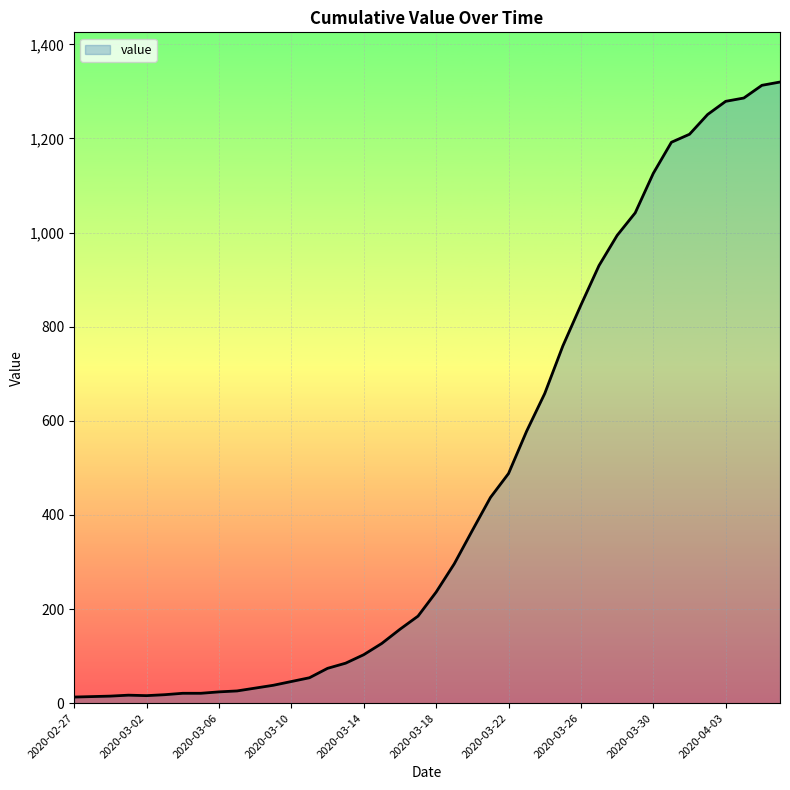

What is the greatest value displayed?

1320